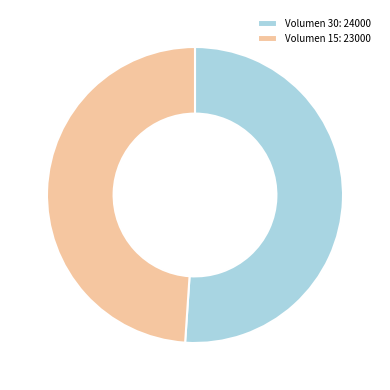

Does Volumen 30 account for over 50% of the chart?

Yes